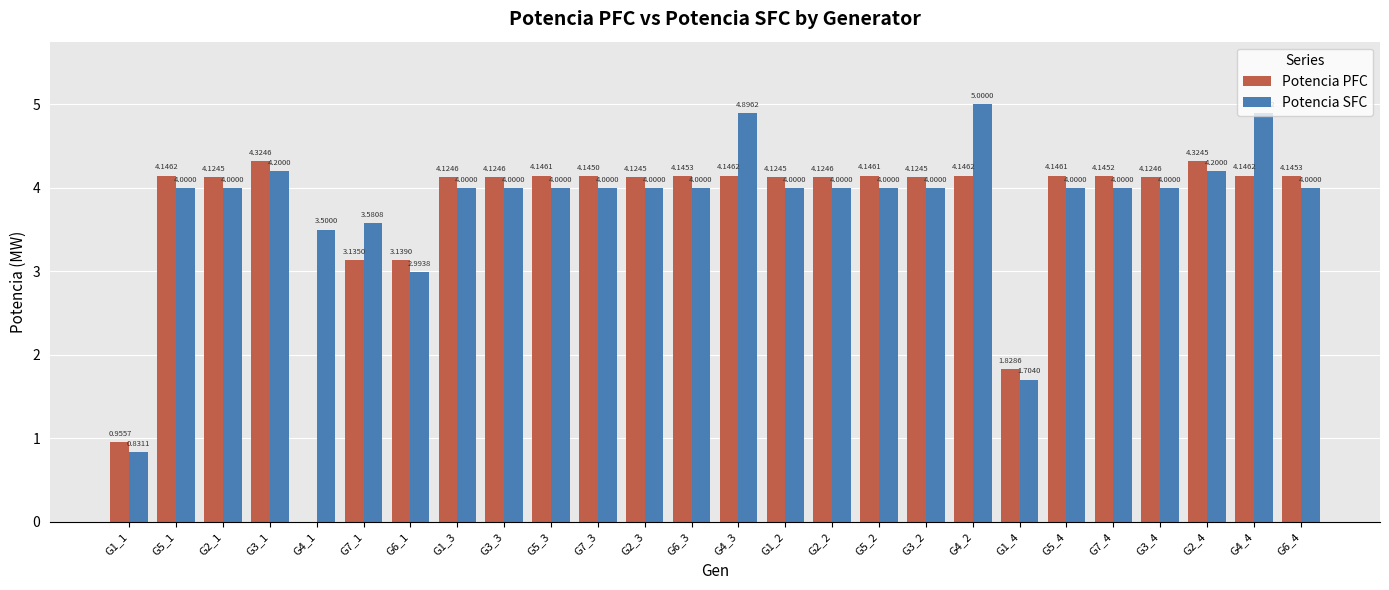

Which series changed the most between G7_1 and G5_3?

Potencia PFC